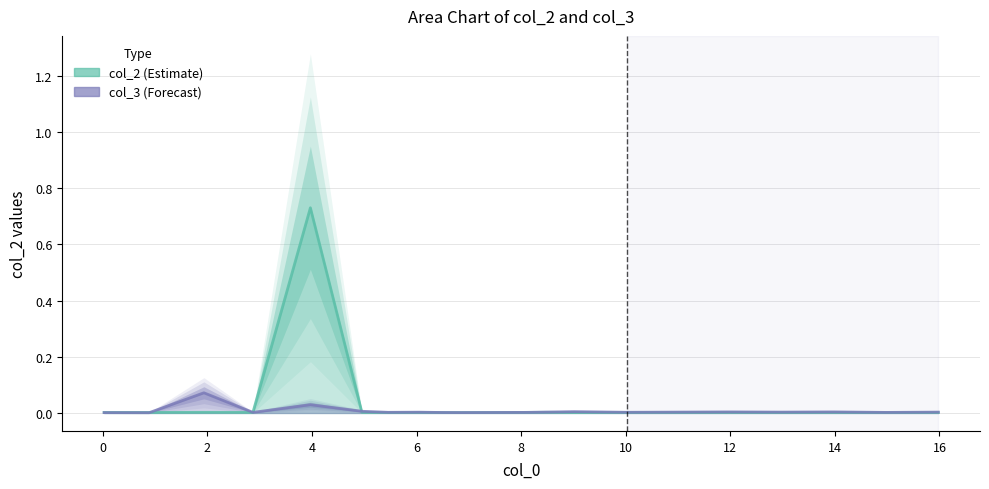

What is the highest value of the col_2 series?

0.7